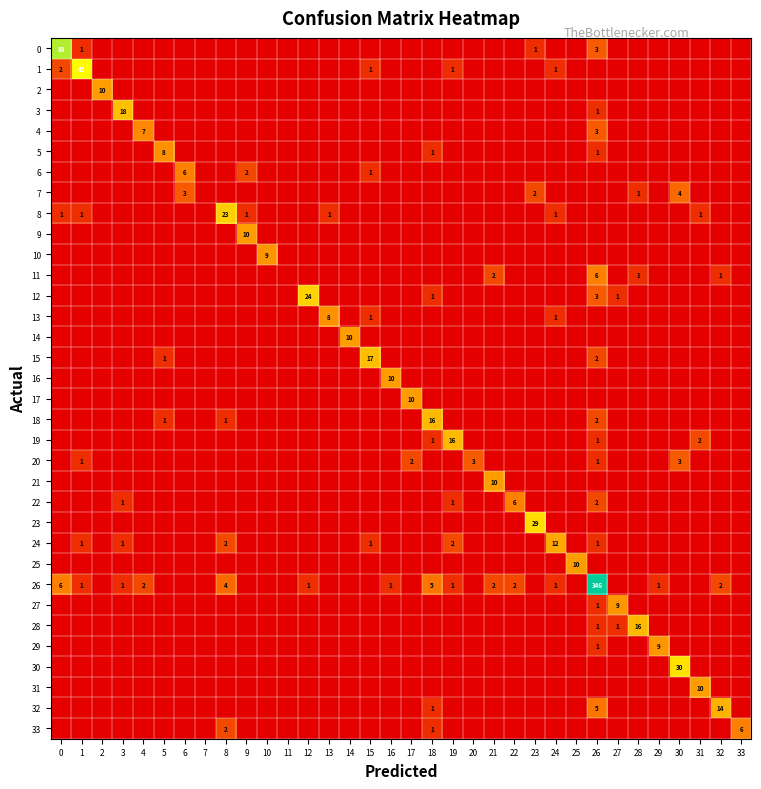

Which series has the widest spread of values?

26